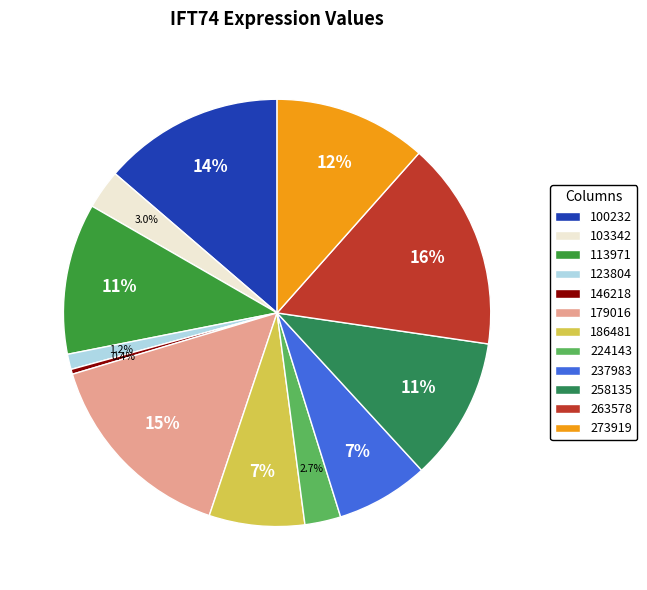

Which slice is the smallest?

146218